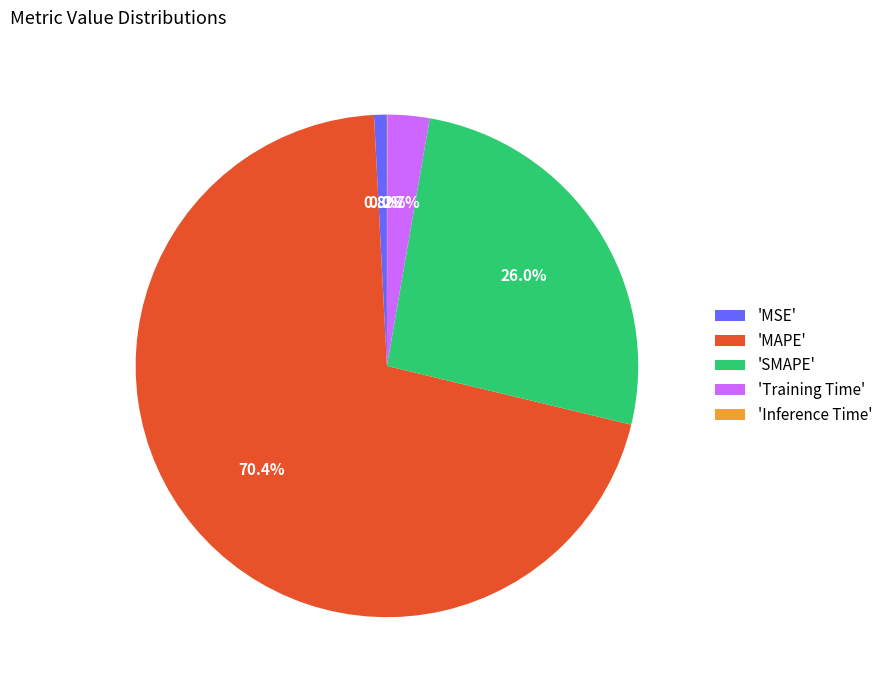

What is the largest slice in the pie chart?

'MAPE'